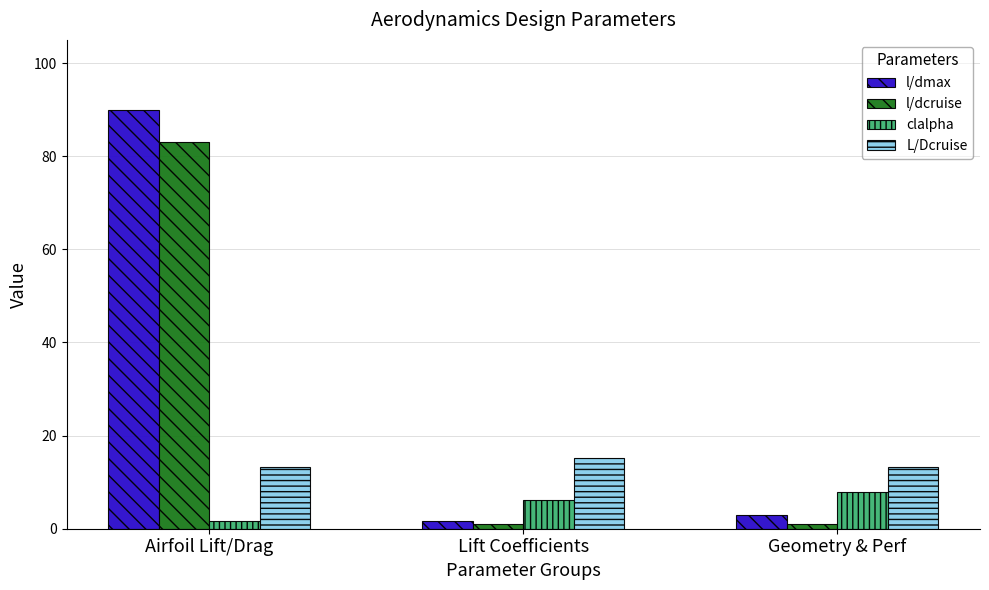

What is the average value of the l/dmax series?

31.5